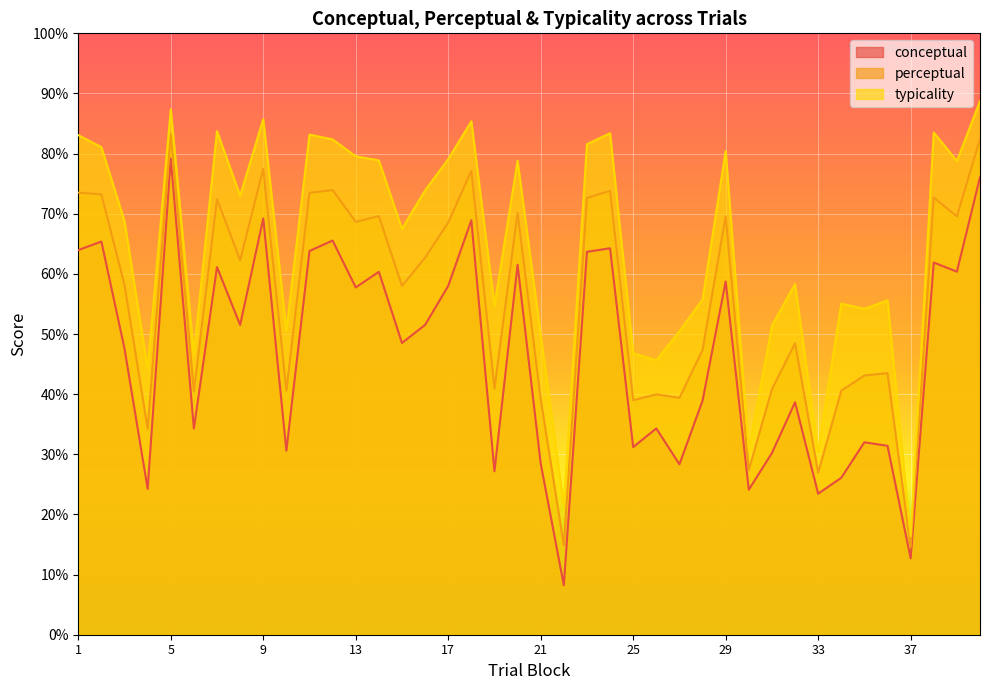

What is the maximum value for conceptual?

79.2